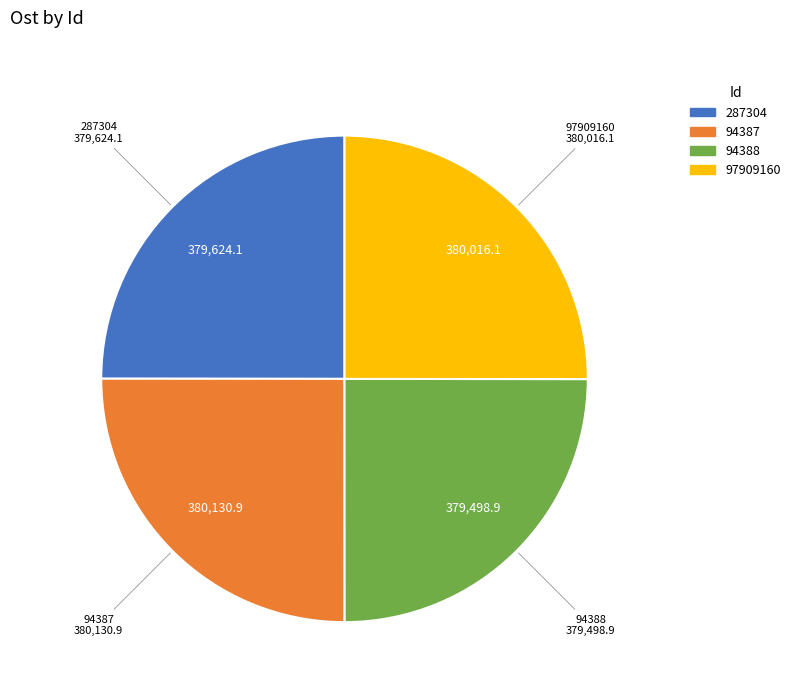

Is it true that 287304 is 32% of the pie?

False